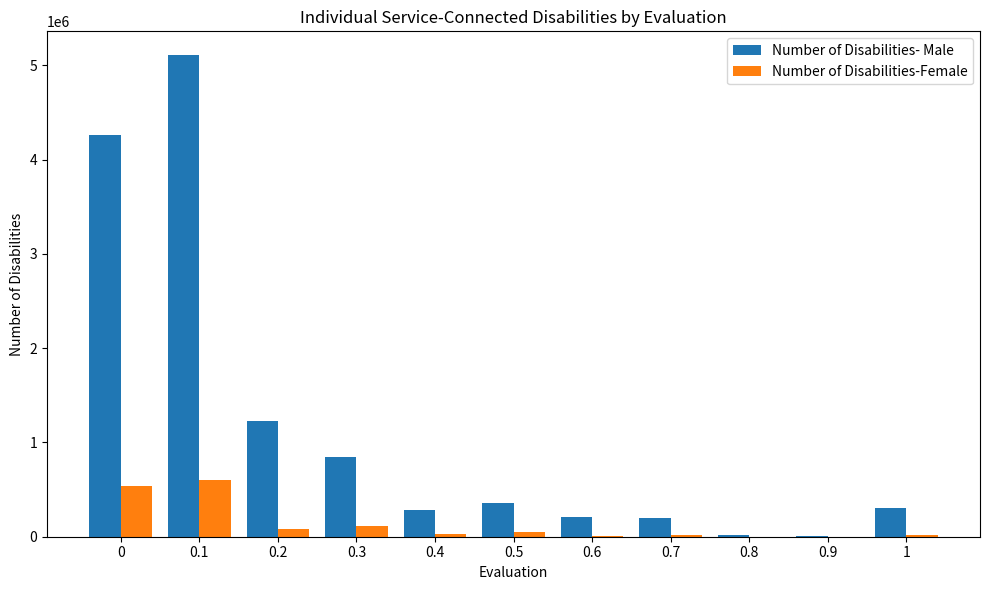

What is the maximum value for Number of Disabilities- Male?

5104865